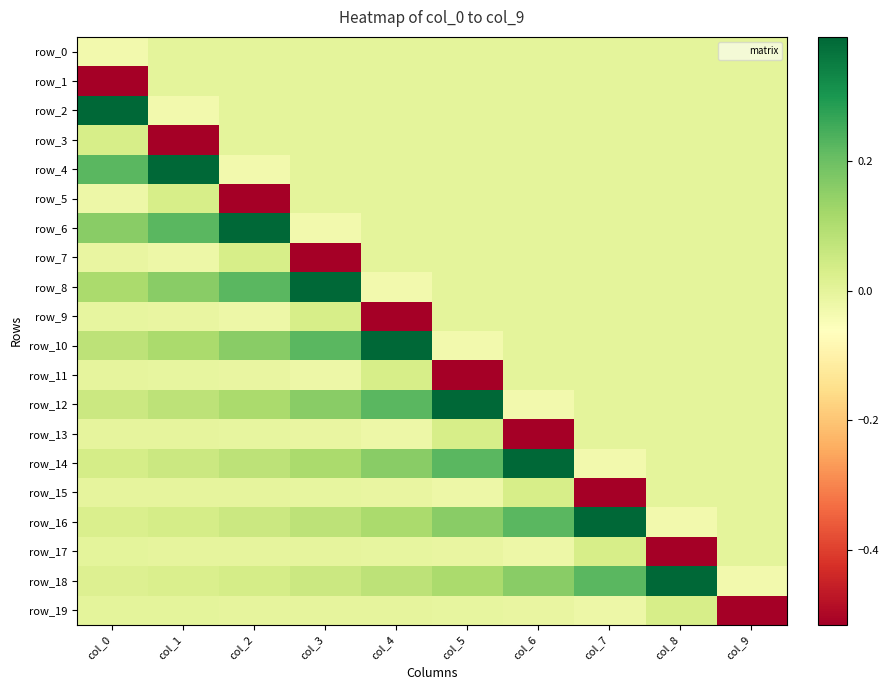

Is the value of row_4 at col_9 greater than the value of row_1 at col_7?

No